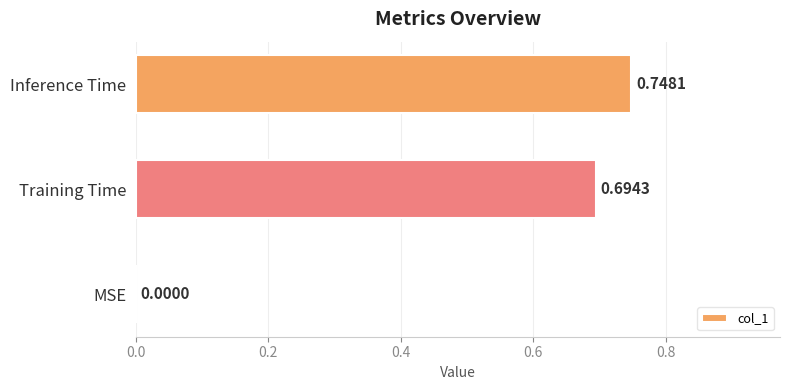

What is the change in value from MSE to Training Time?

+0.7